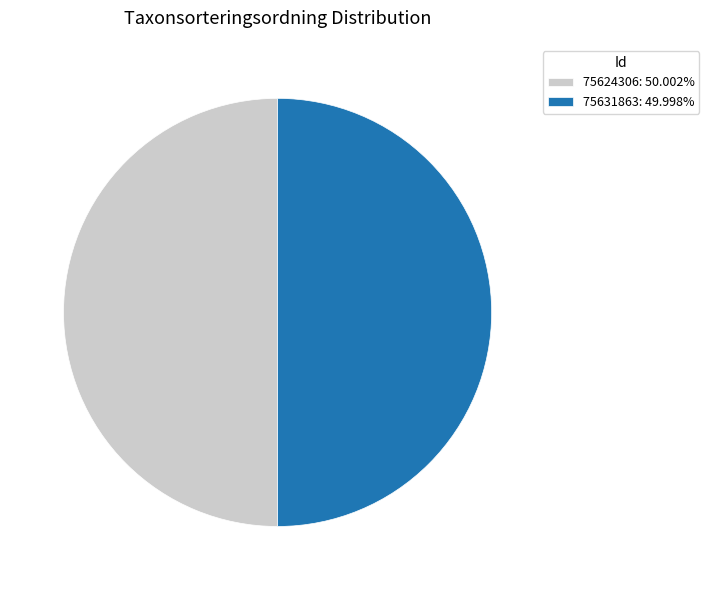

What is the ratio of the value at 75631863: 49.998% to the value at 75624306: 50.002%?

1.0